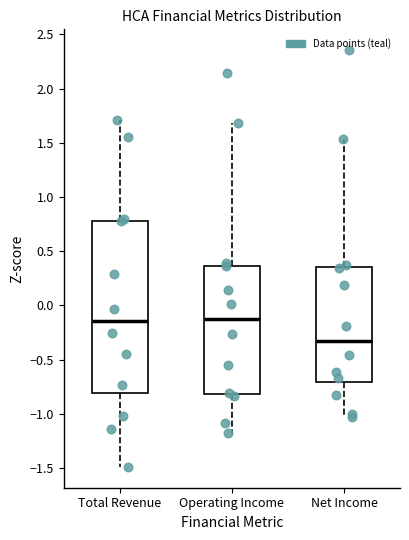

Which box is the tallest, from its lower edge to its upper edge?

Total Revenue